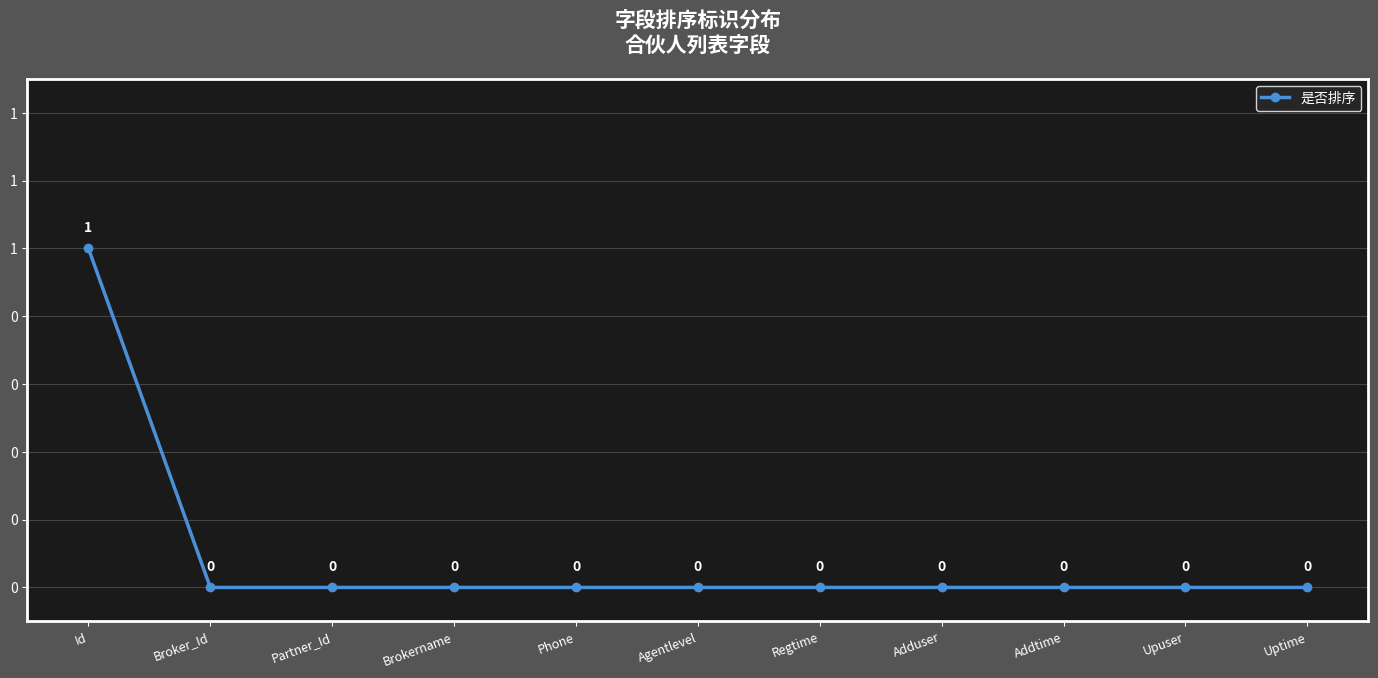

Reading left to right, transcribe all the data shown in this chart.

Id=1	Broker_Id=0	Partner_Id=0	Brokername=0	Phone=0	Agentlevel=0	Regtime=0	Adduser=0	Addtime=0	Upuser=0	Uptime=0